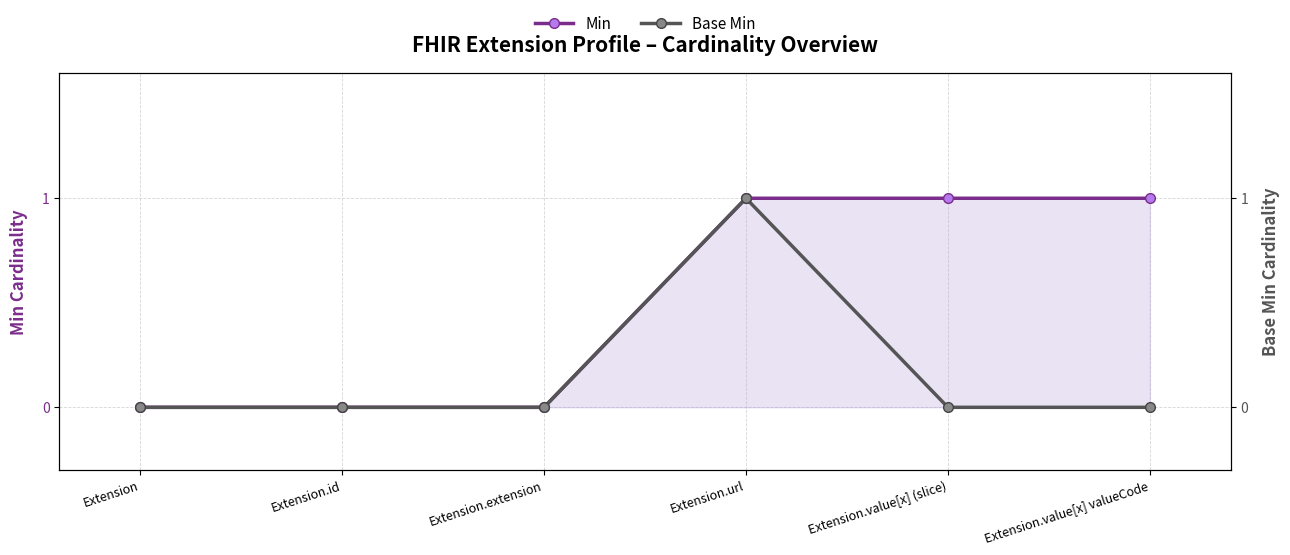

The Min series shows 1 at Extension.value[x] valueCode. True or false?

True